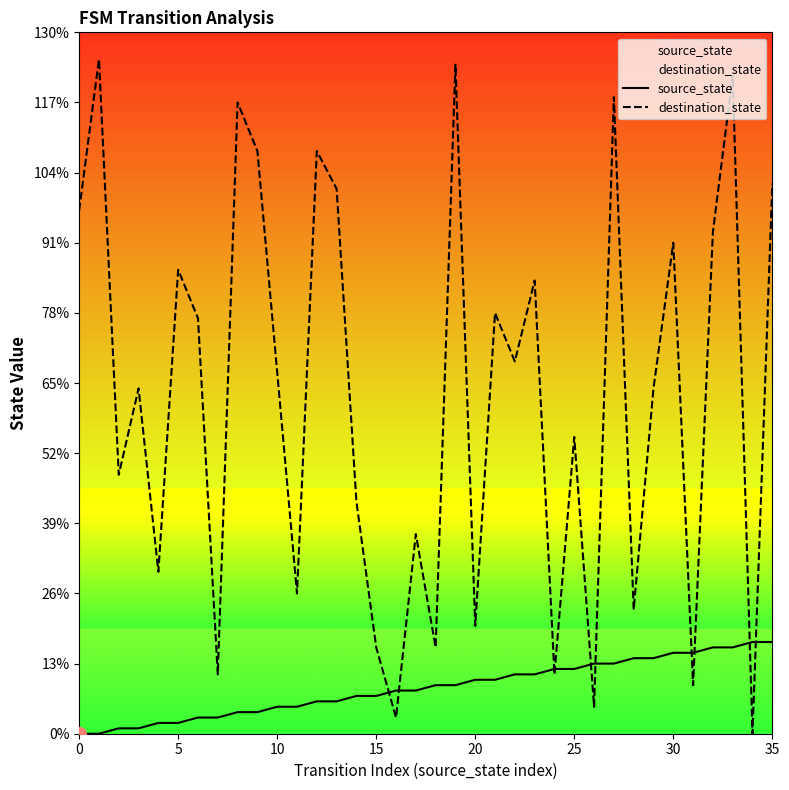

At how many categories does at least one series exceed 41?

23